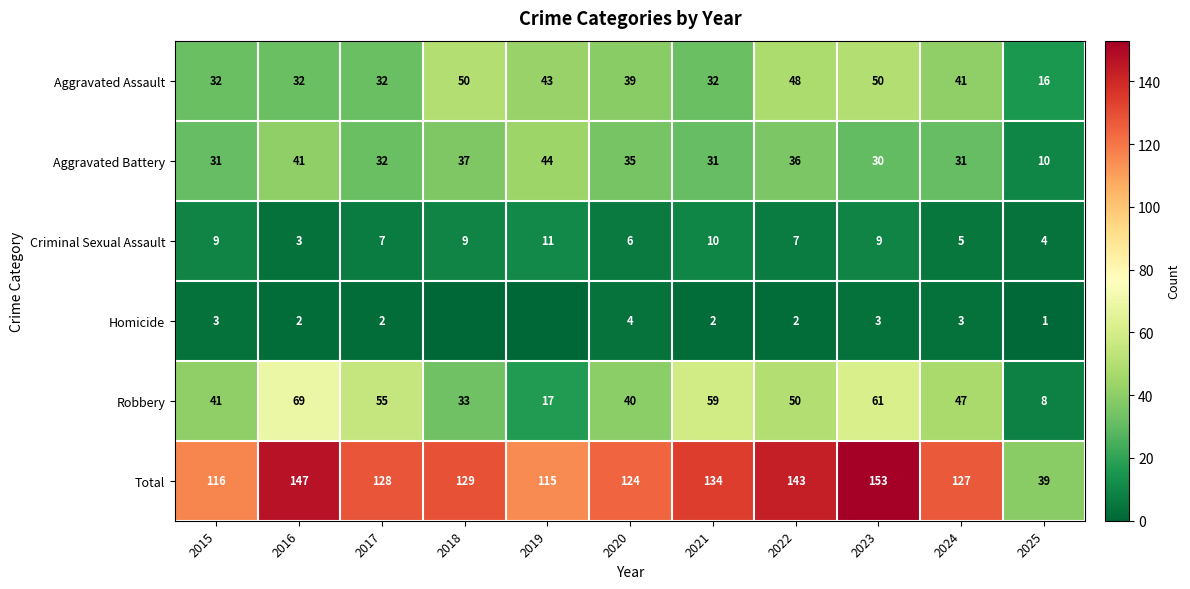

What is the sum of all Criminal Sexual Assault values?

80